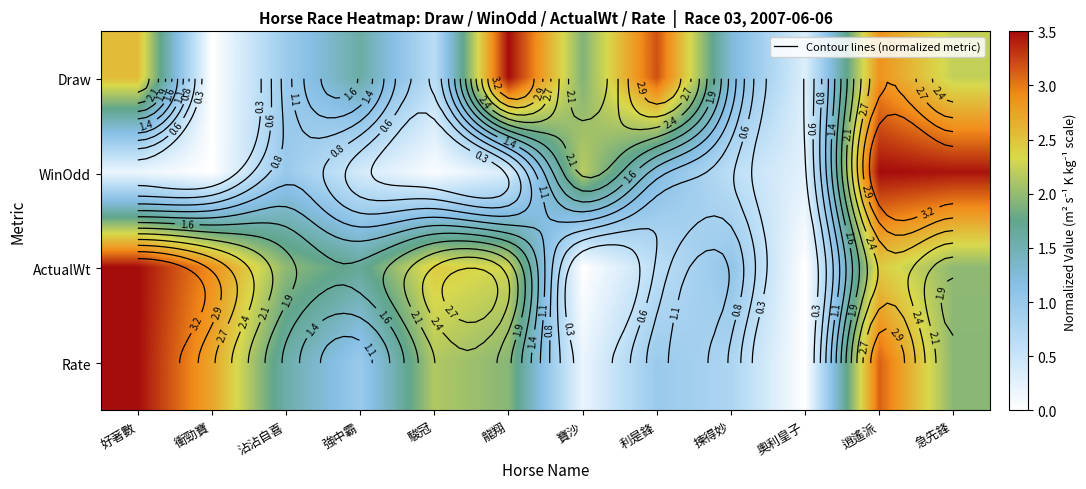

Where does the ActualWt series first go above 1?

好著數